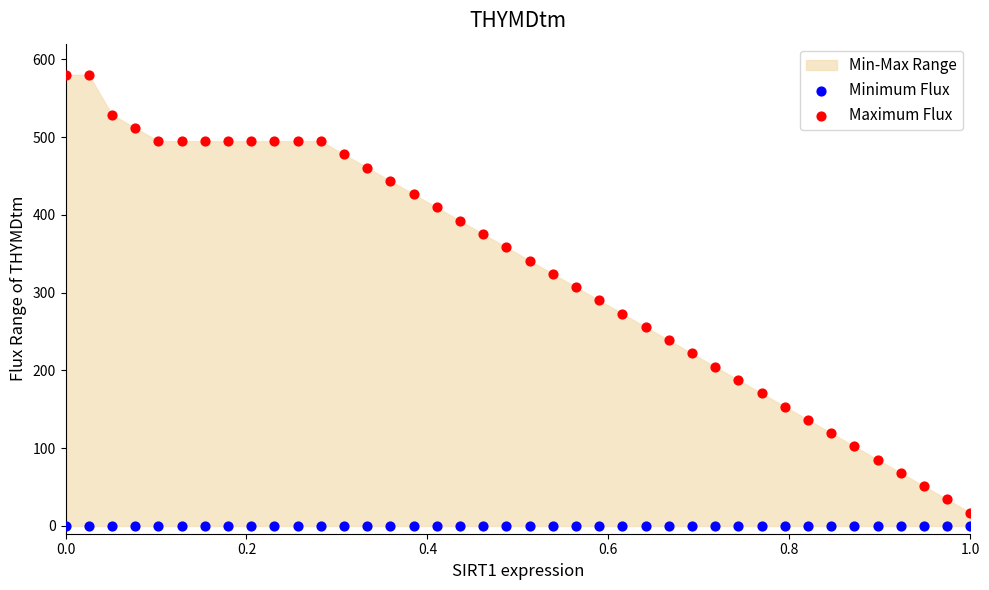

Which series reaches the maximum Y coordinate?

Maximum Flux